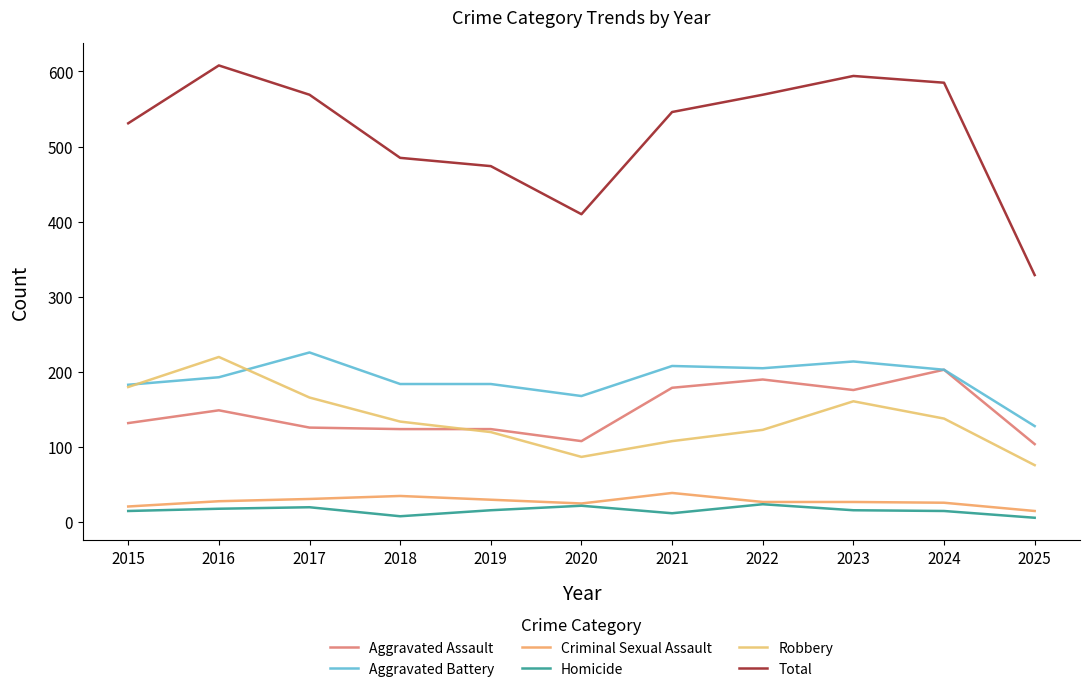

What is the difference between the Criminal Sexual Assault values at 2016 and 2022?

1